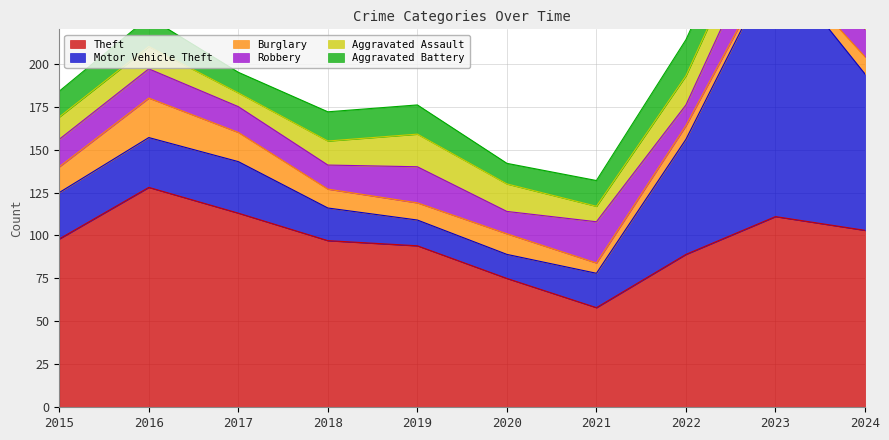

How many lines are shown in the chart?

6